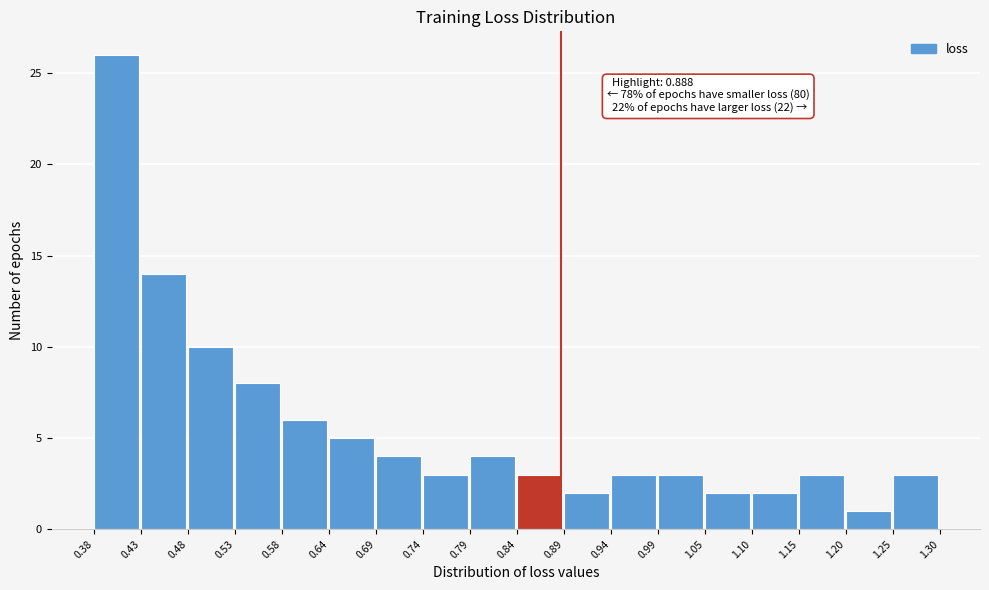

Which range on the x-axis has the tallest bar?

0.38 to 0.43